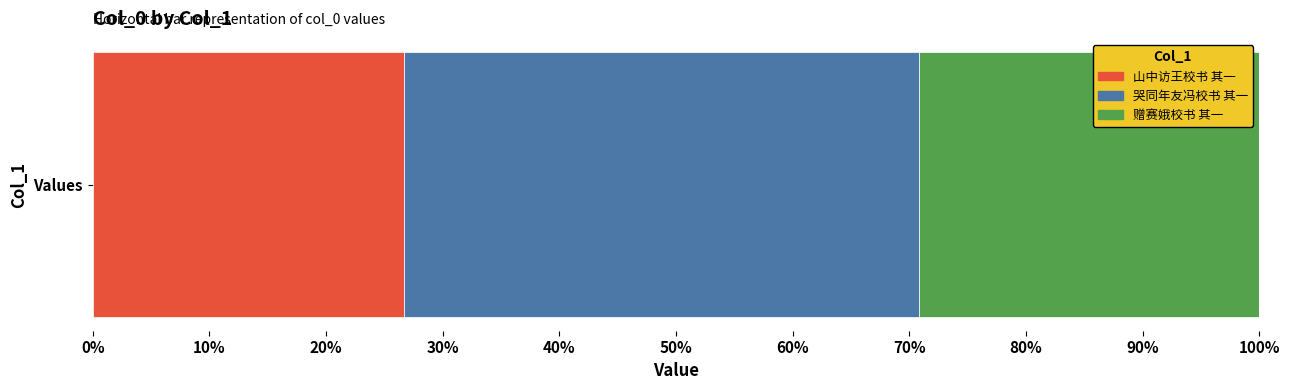

What are all the series names shown in the legend?

山中访王校书 其一, 哭同年友冯校书 其一, 赠赛娥校书 其一